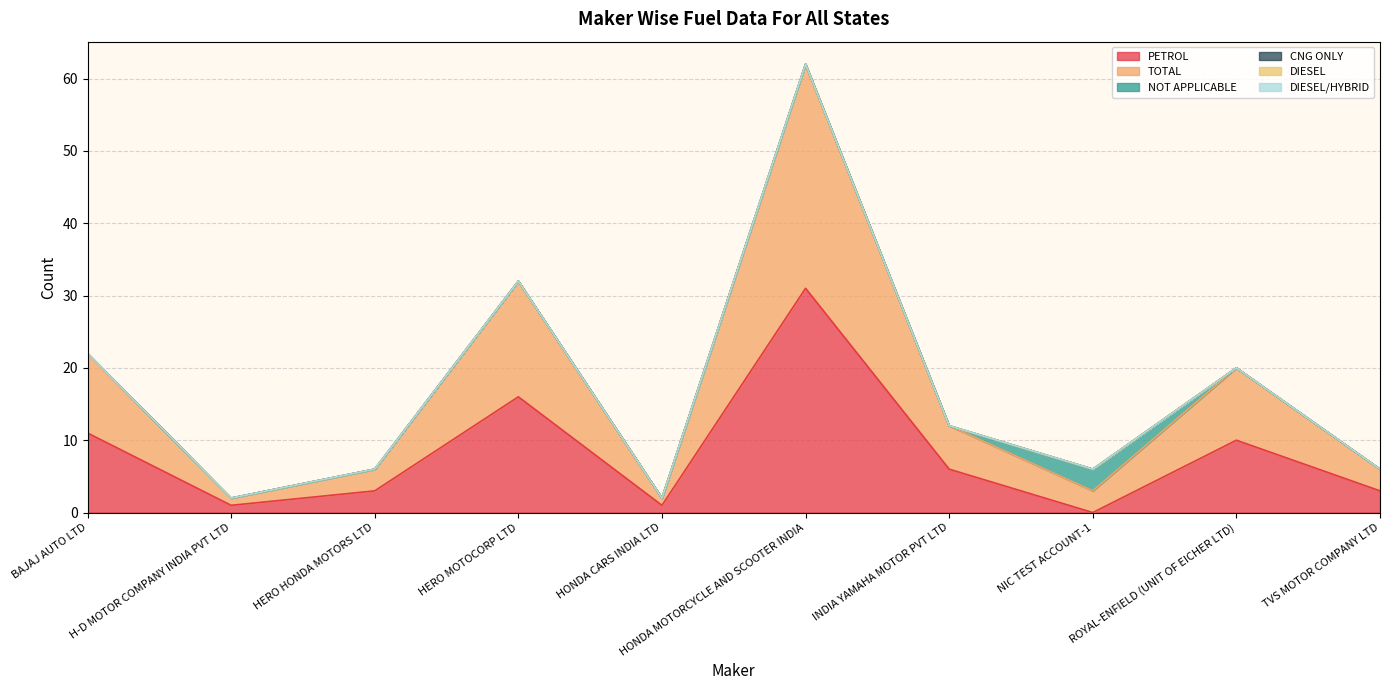

What is the difference between the highest and lowest values at HONDA MOTORCYCLE AND SCOOTER INDIA?

31